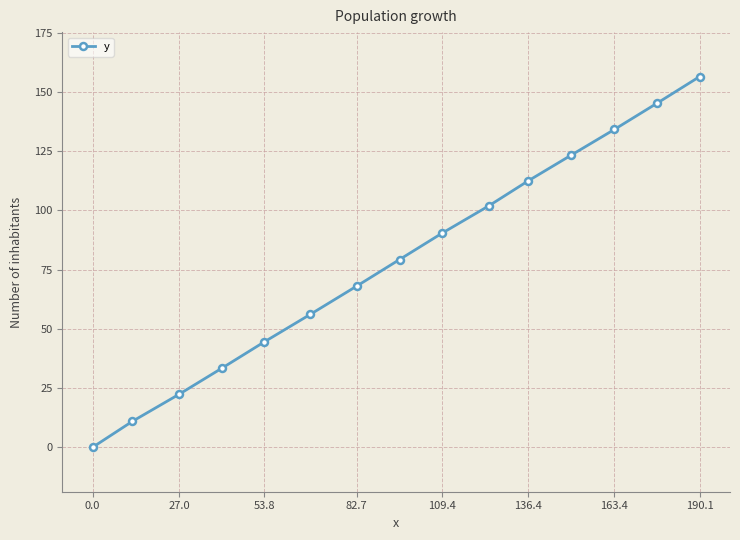

What is the value of the 7th point from the left?

68.0